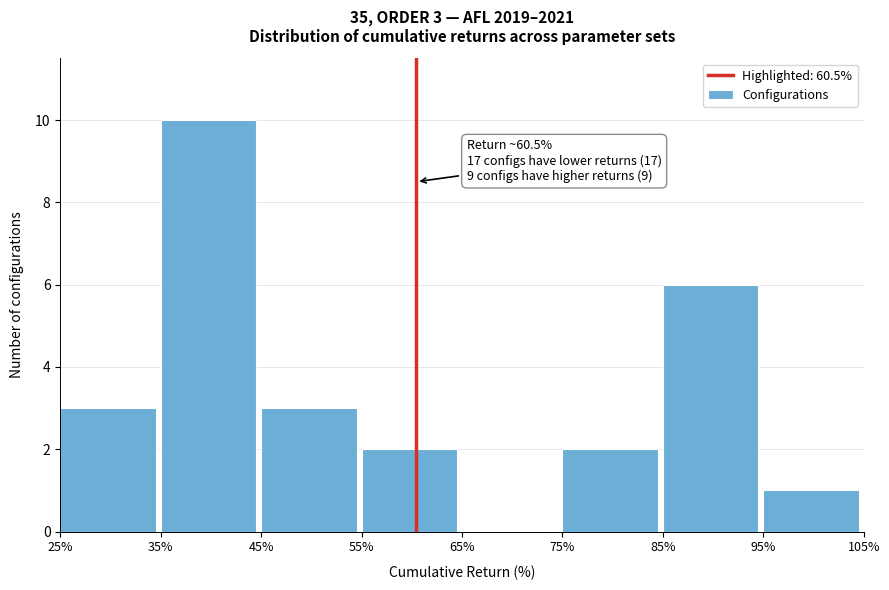

Over which range of the x-axis is the bar tallest?

35% to 45%